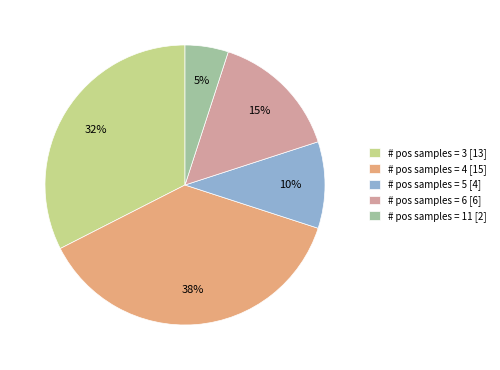

To the nearest percent, what is the average slice percentage?

20%